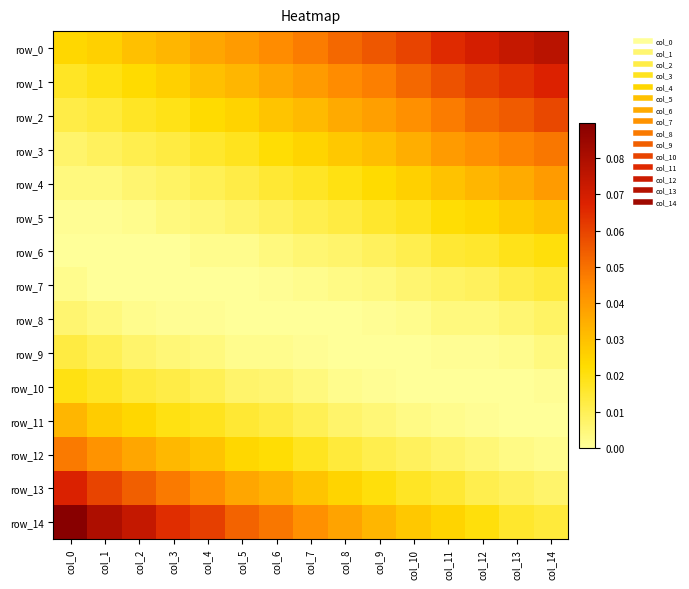

How many positive values does the row_6 series have?

11